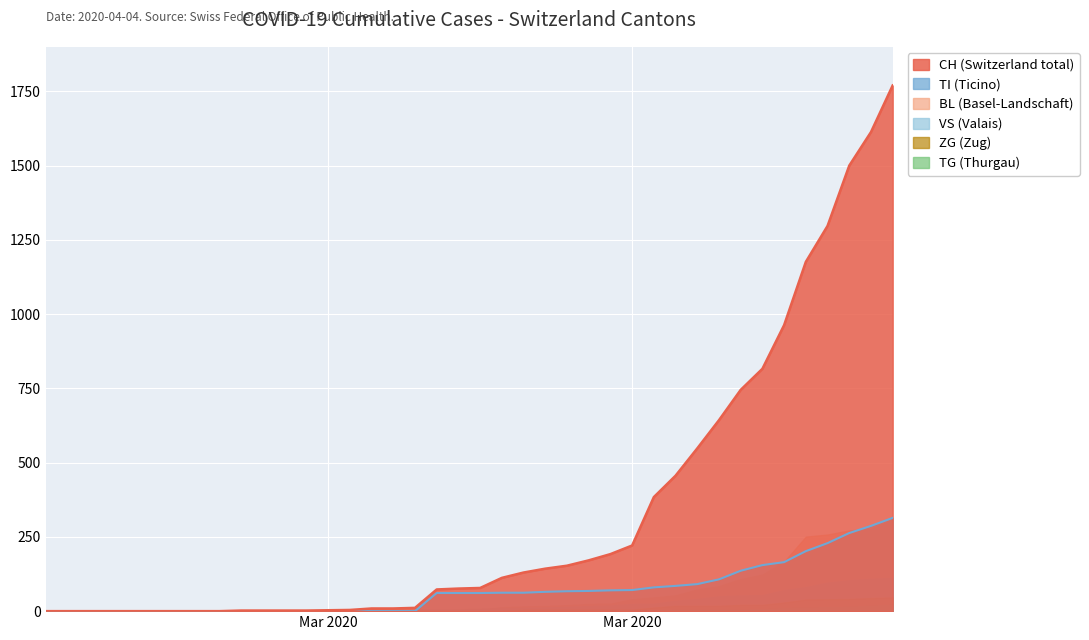

Reading left to right, extract all data points from this chart.

CH: 0	0	0	0	0	0	0	0	0	2	2	2	2	3	4	9	9	11	73	76	78	112	130	143	153	171	192	221	384	456	548	643	745	816	963	1176	1297	1500	1613	1770
TI: 0	0	0	0	0	0	0	0	0	0	0	0	0	0	0	0	0	0	61	61	61	62	62	65	67	68	70	71	80	85	91	107	136	155	165	202	229	263	287	314
BL: 0	0	0	0	0	0	0	0	0	0	0	0	0	1	2	2	2	2	2	5	5	13	16	17	20	24	25	40	46	53	73	84	108	123	167	251	258	272	277	309
VS: 0	0	0	0	0	0	0	0	0	2	2	2	2	2	2	3	3	5	6	6	8	11	11	12	15	17	19	24	25	35	41	50	53	54	71	81	96	104	109	112
ZG: 0	0	0	0	0	0	0	0	0	0	0	0	0	0	0	0	0	0	0	0	0	1	5	5	5	5	5	5	12	18	18	18	21	21	29	39	40	41	44	46
TG: 0	0	0	0	0	0	0	0	0	0	0	0	0	0	0	0	0	0	0	0	0	0	0	0	0	0	0	2	2	4	4	5	5	6	10	11	13	14	18	21